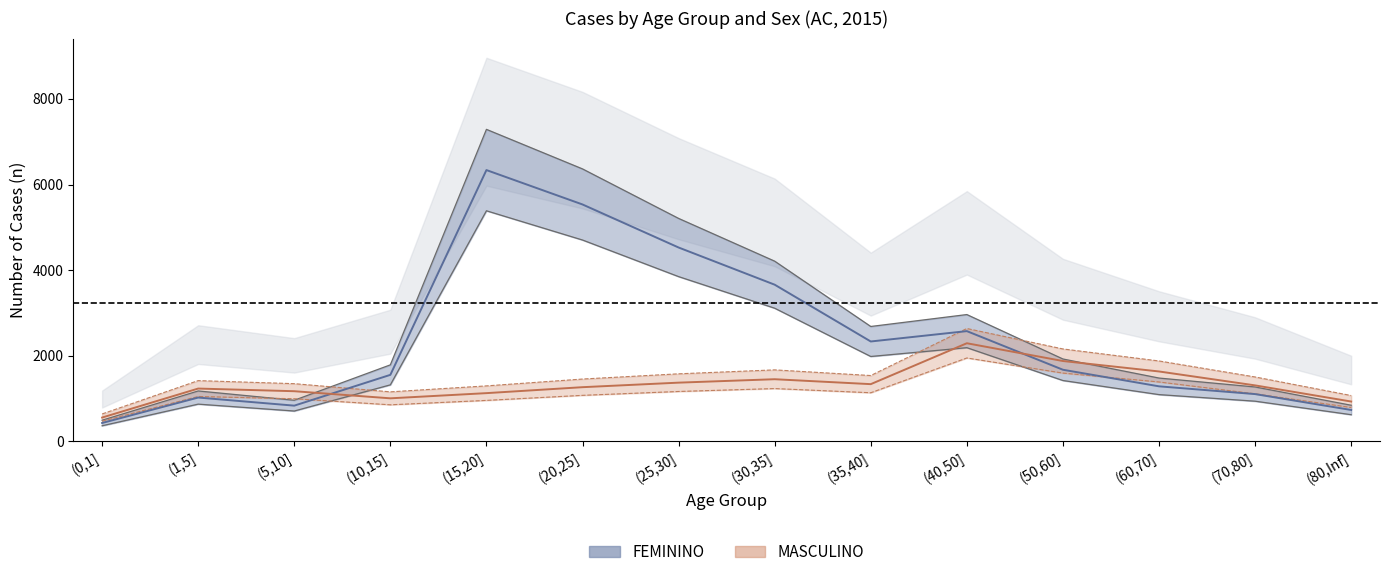

How many series are shown in this chart?

2